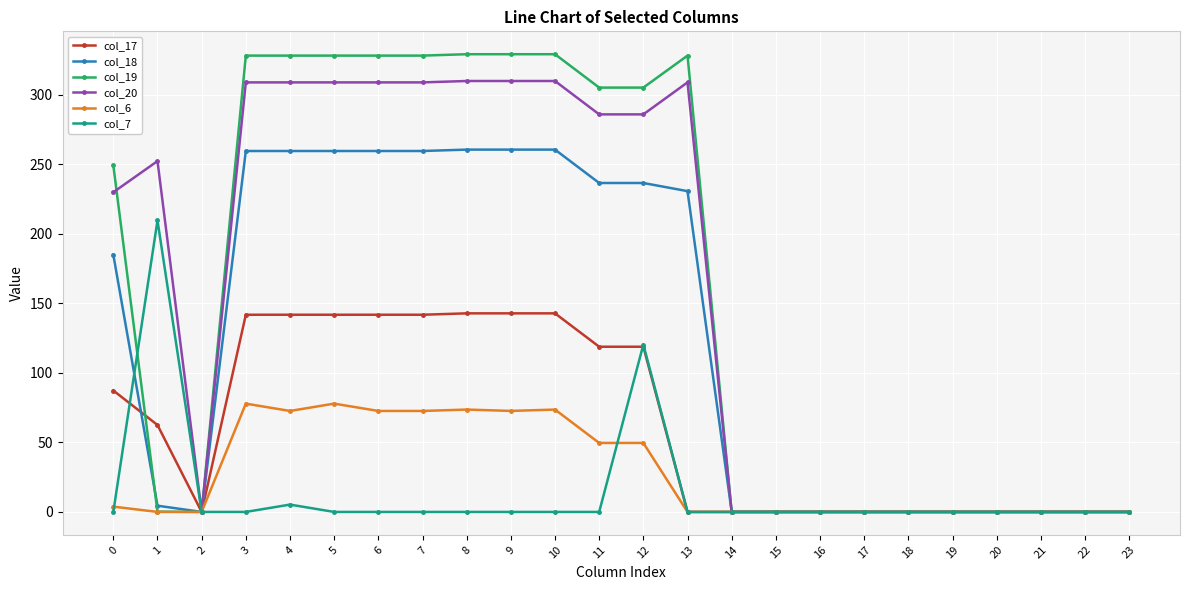

Is it true that col_6 equals 3.8 at 0?

True